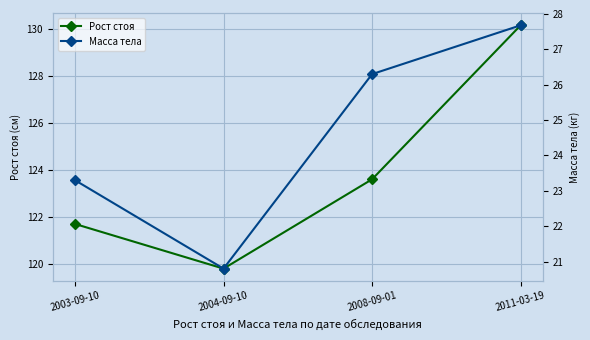

The value of Рост стоя at 2003-09-10 is 28.2. True or false?

False